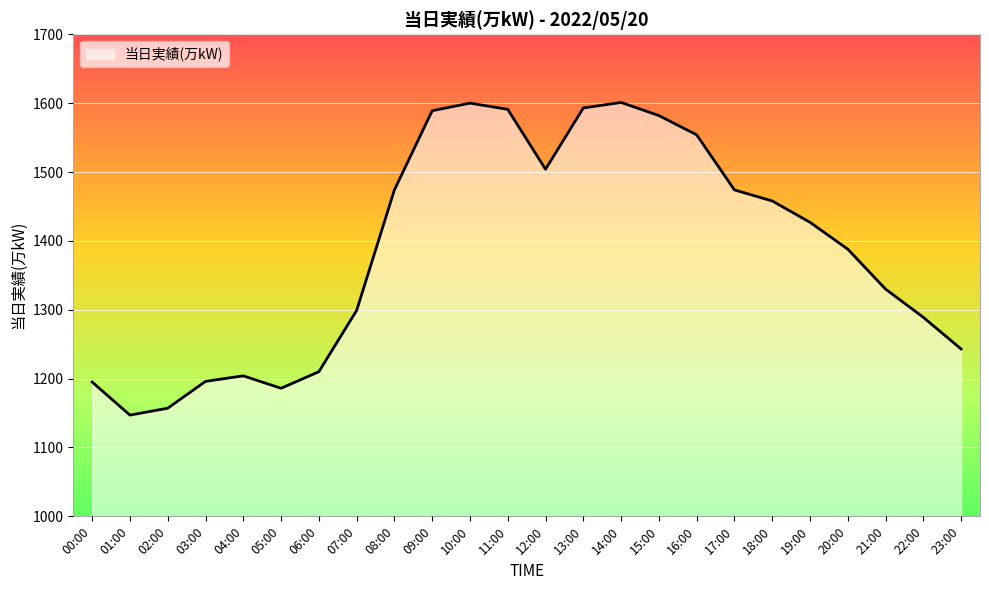

What value does the data have at 10:00, to the nearest 50?

1600